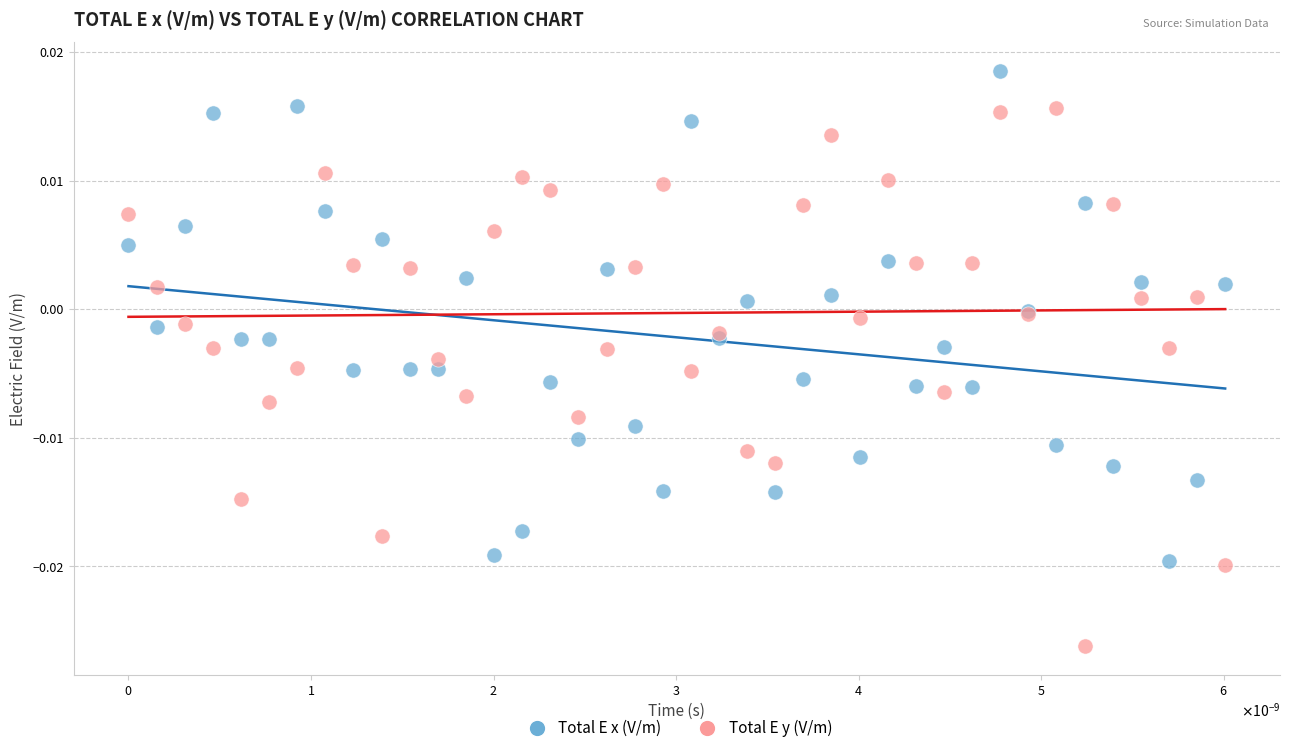

Which series has the largest Y range (max minus min)?

Total E y (V/m)